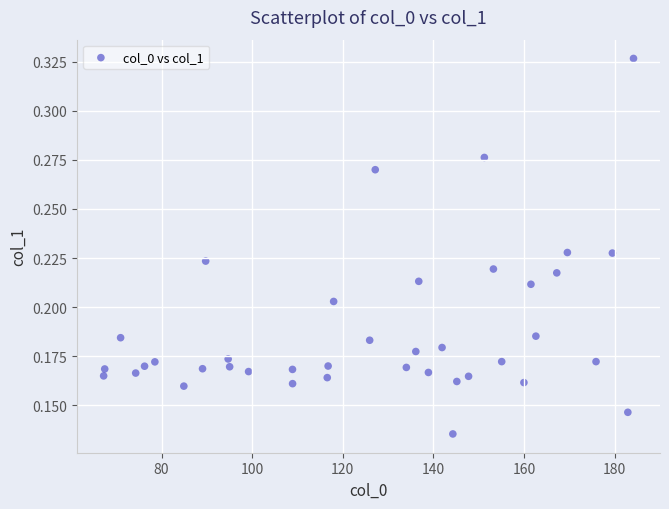

What is the range of X values (max minus min)?

116.9